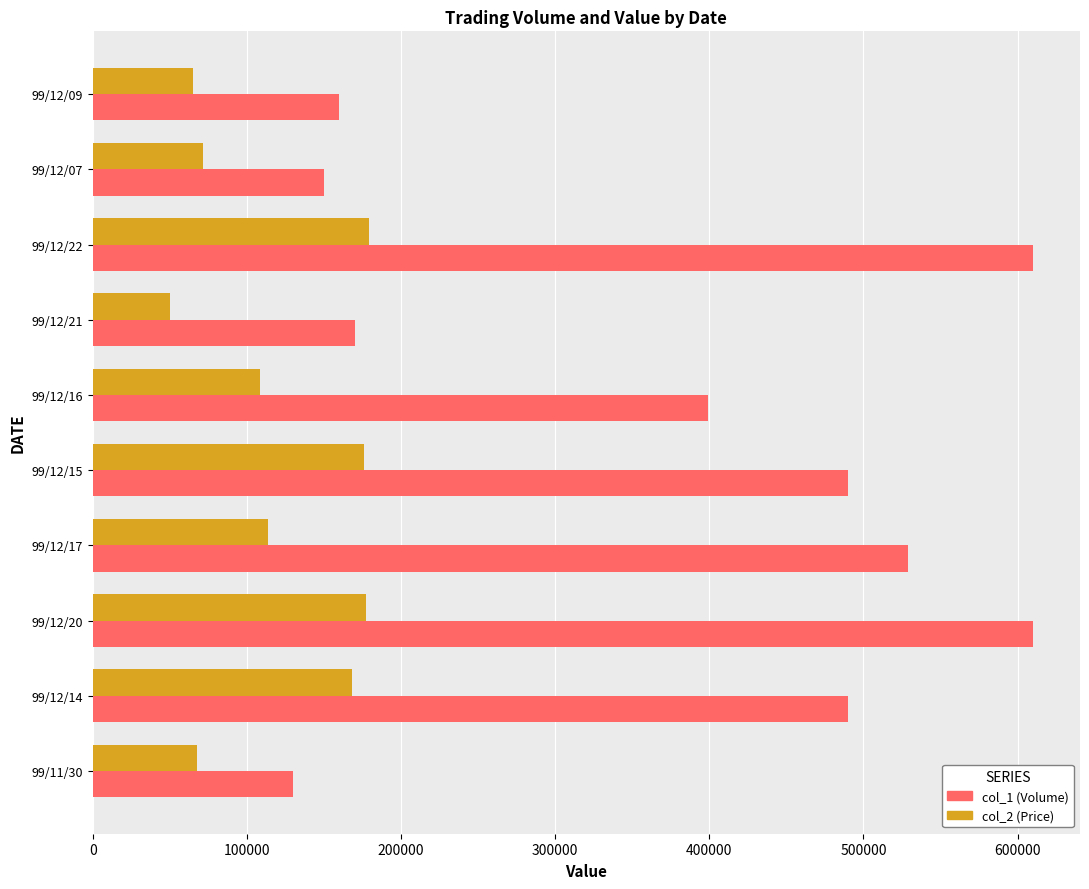

What is the difference between the maximum and minimum values in the col_2 (Price) series?

128900